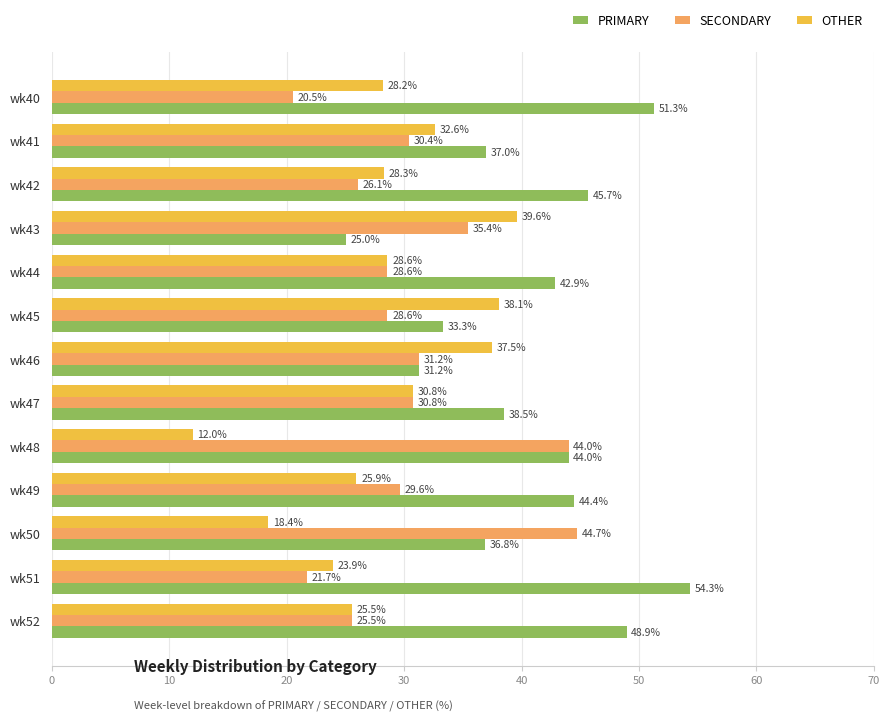

Is it true that PRIMARY equals 44.0 at wk48?

True